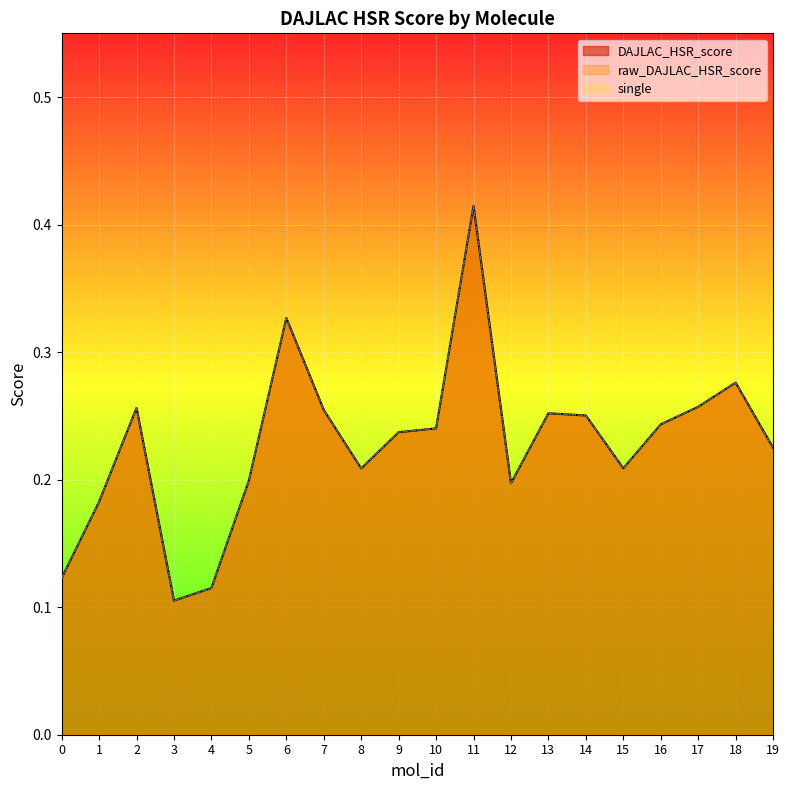

What is the difference between the DAJLAC_HSR_score values at 3 and 10?

0.1